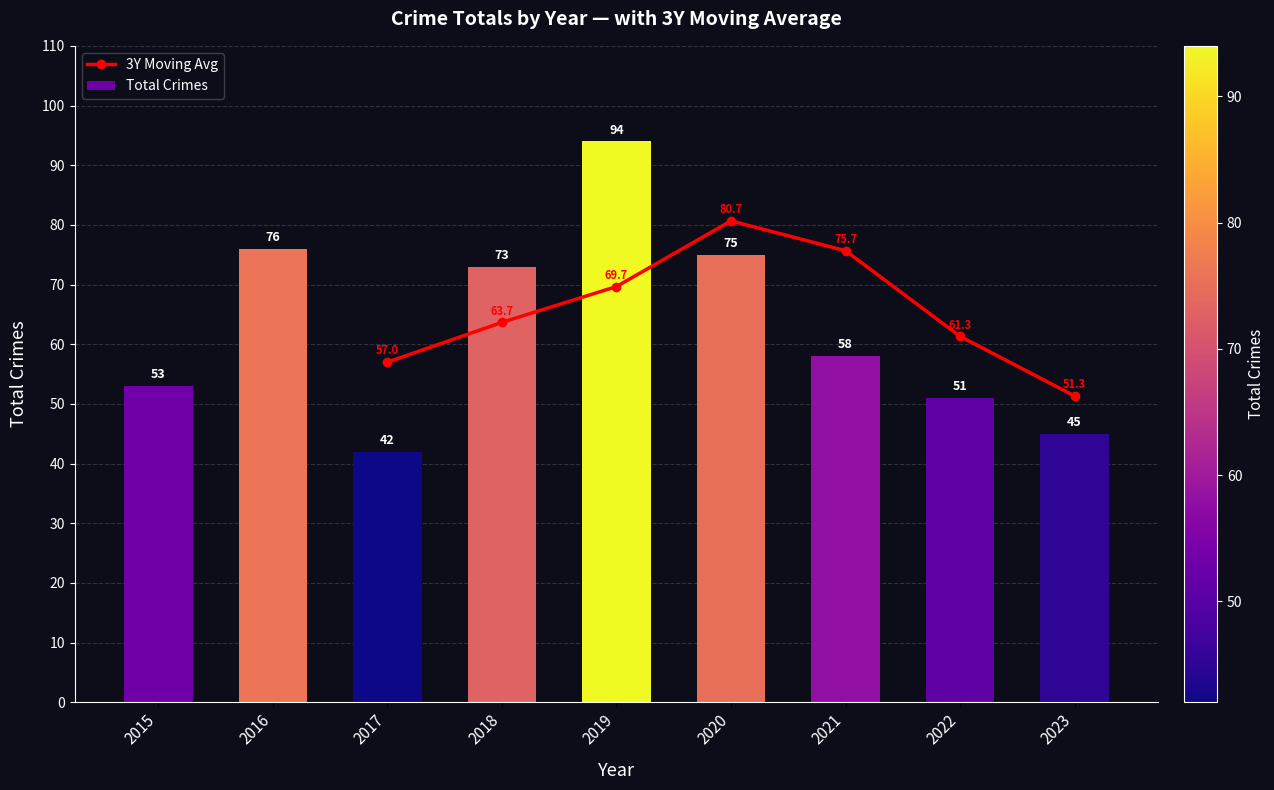

What is the difference between the maximum and minimum values?

52